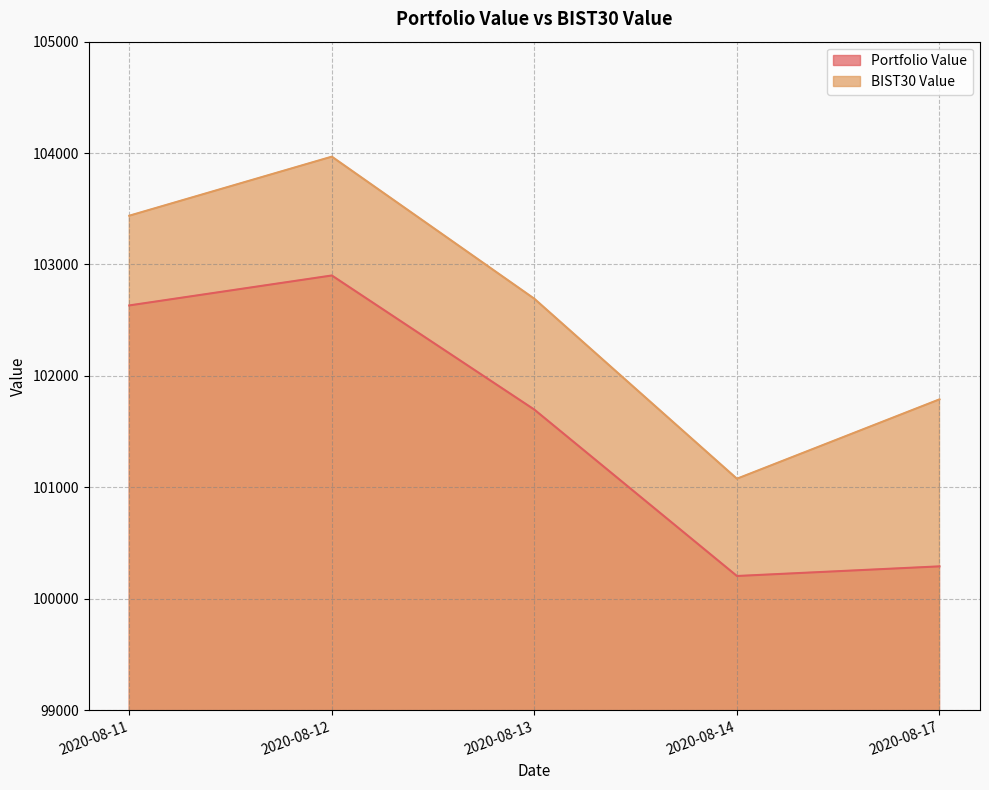

List the series in order of their overall mean, lowest first.

Portfolio Value, BIST30 Value